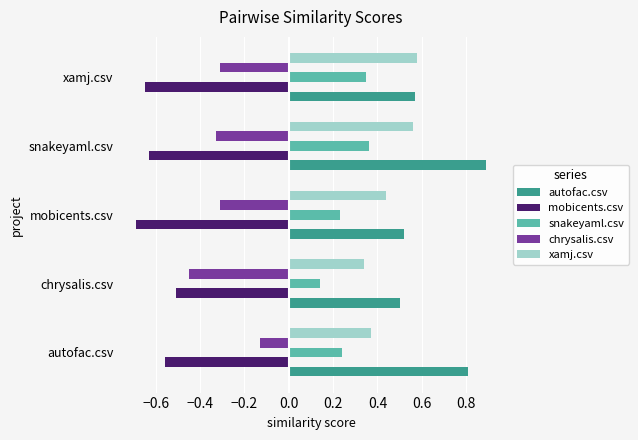

The value of snakeyaml.csv at autofac.csv is 0.1. True or false?

False